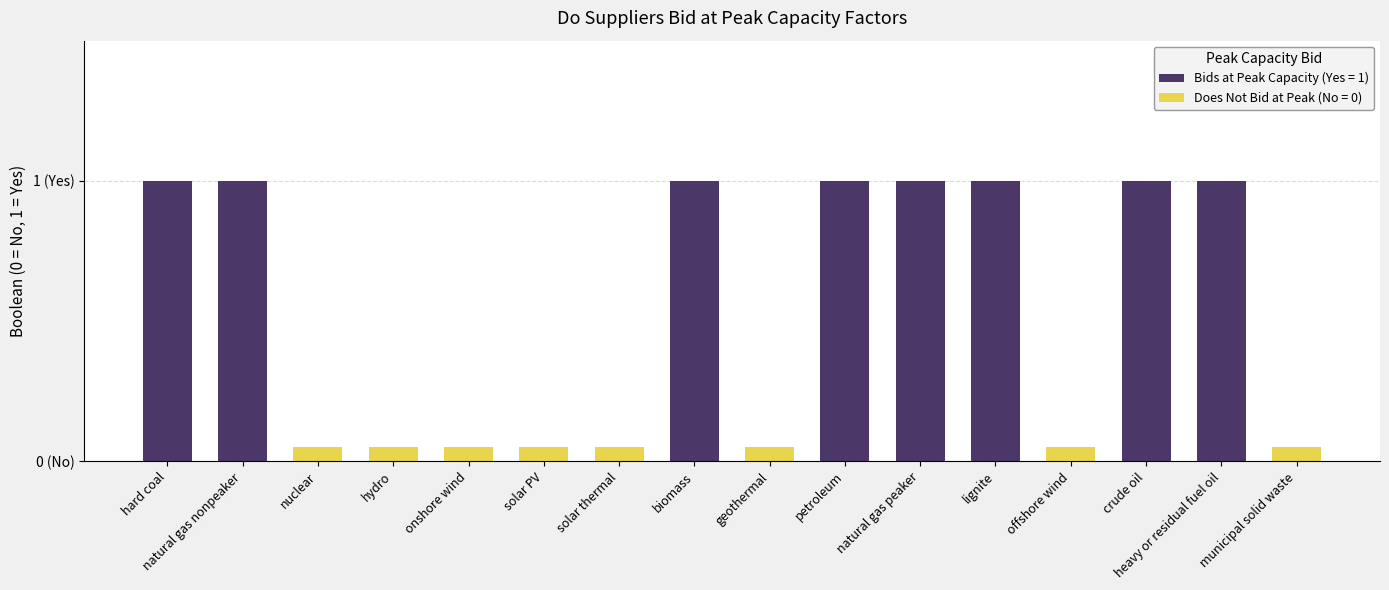

What is the label of the 16th bar from the left?

municipal solid waste